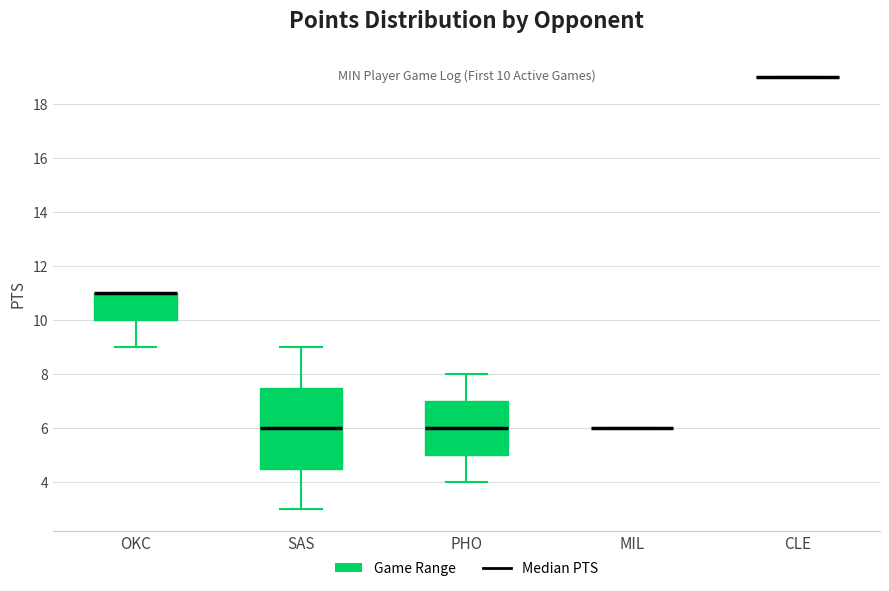

Which box is the tallest, from its lower edge to its upper edge?

SAS